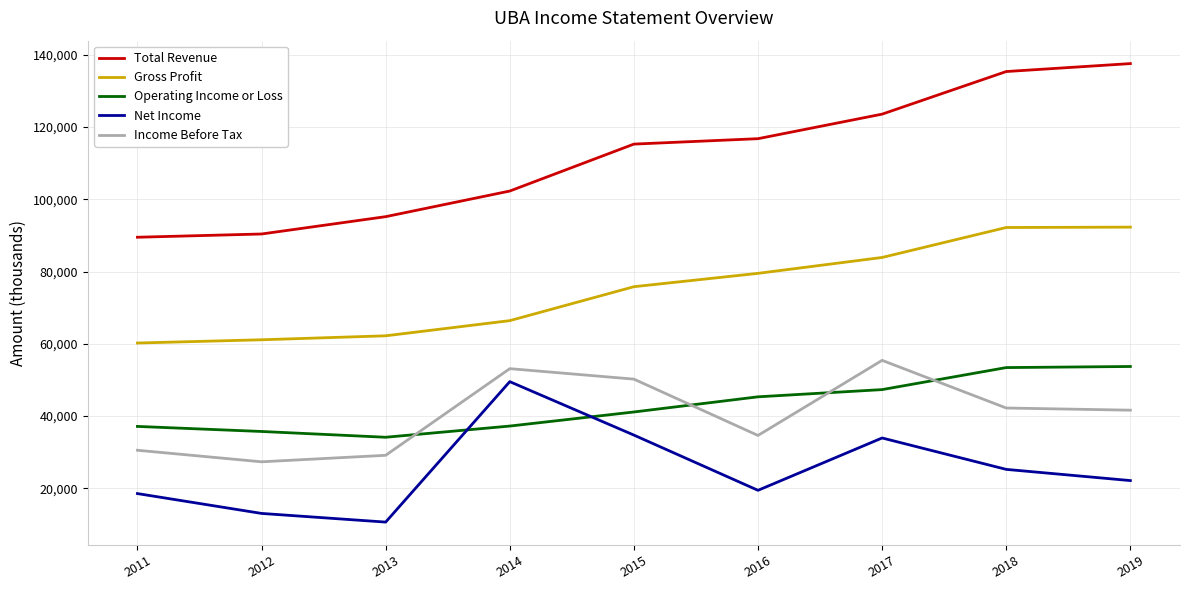

What is the difference between the Net Income values at 2015 and 2019?

12600